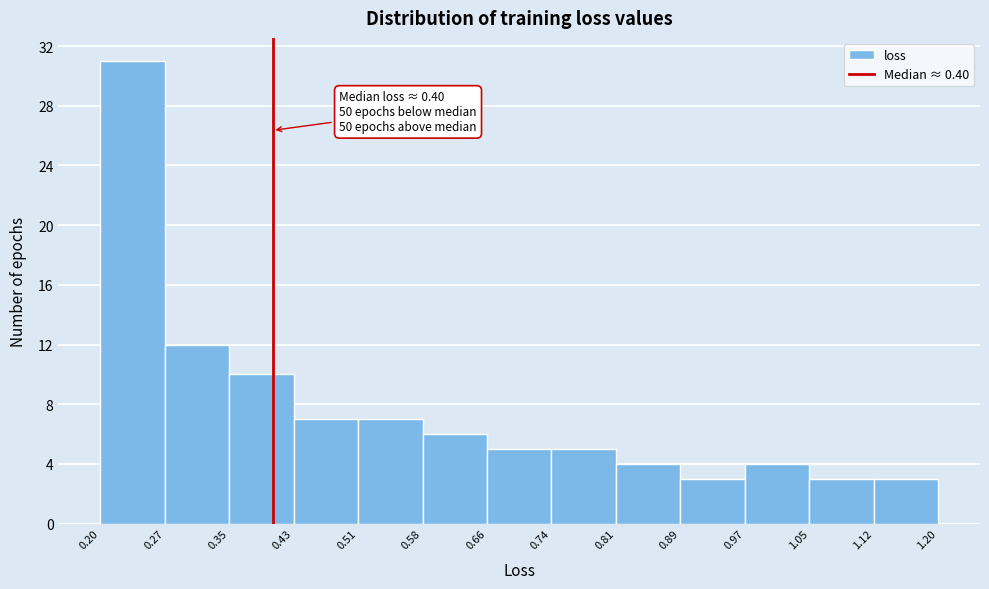

Which range on the x-axis has the tallest bar?

0.20 to 0.27